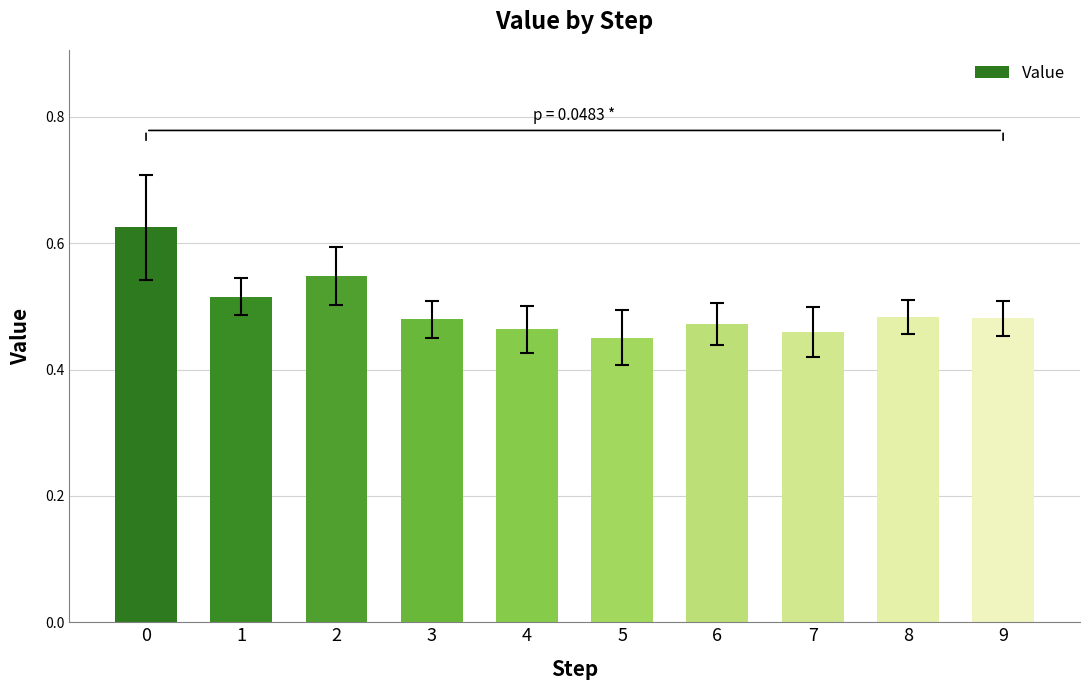

What is the sum of the values at 9 and 7?

0.9